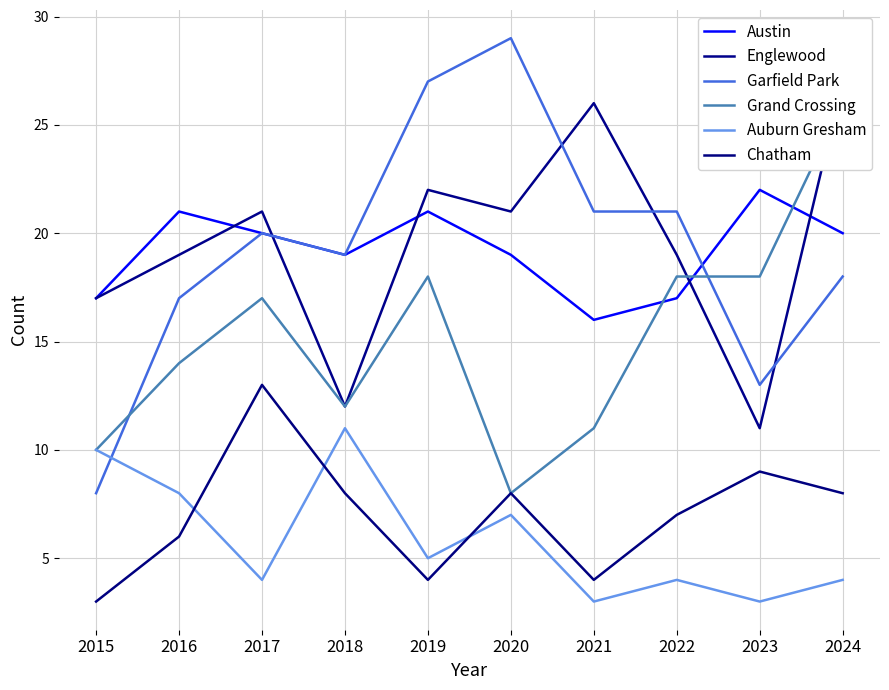

What is the approximate value of Englewood at 2023, to the nearest 10?

10